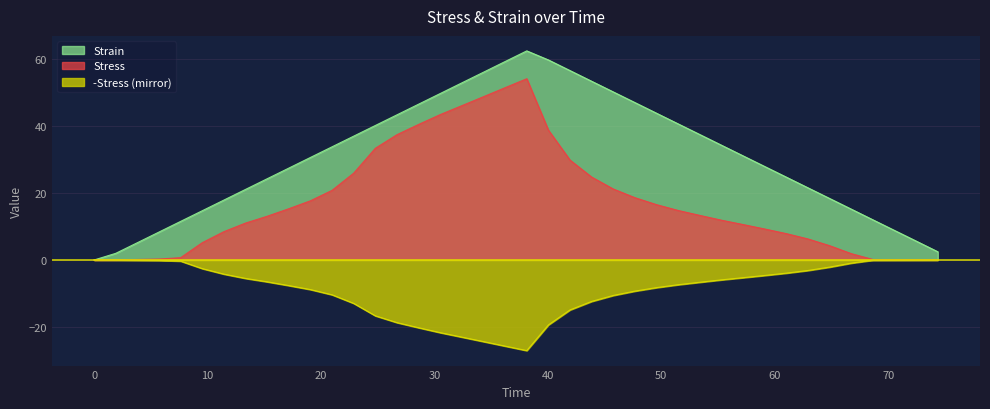

True or false: Strain and Stress intersect in this chart.

False